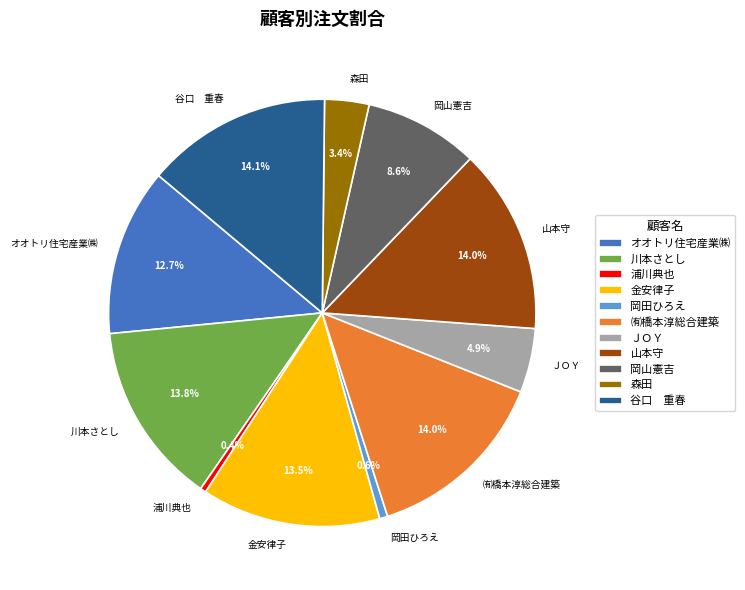

Does 川本さとし account for over 50% of the chart?

No